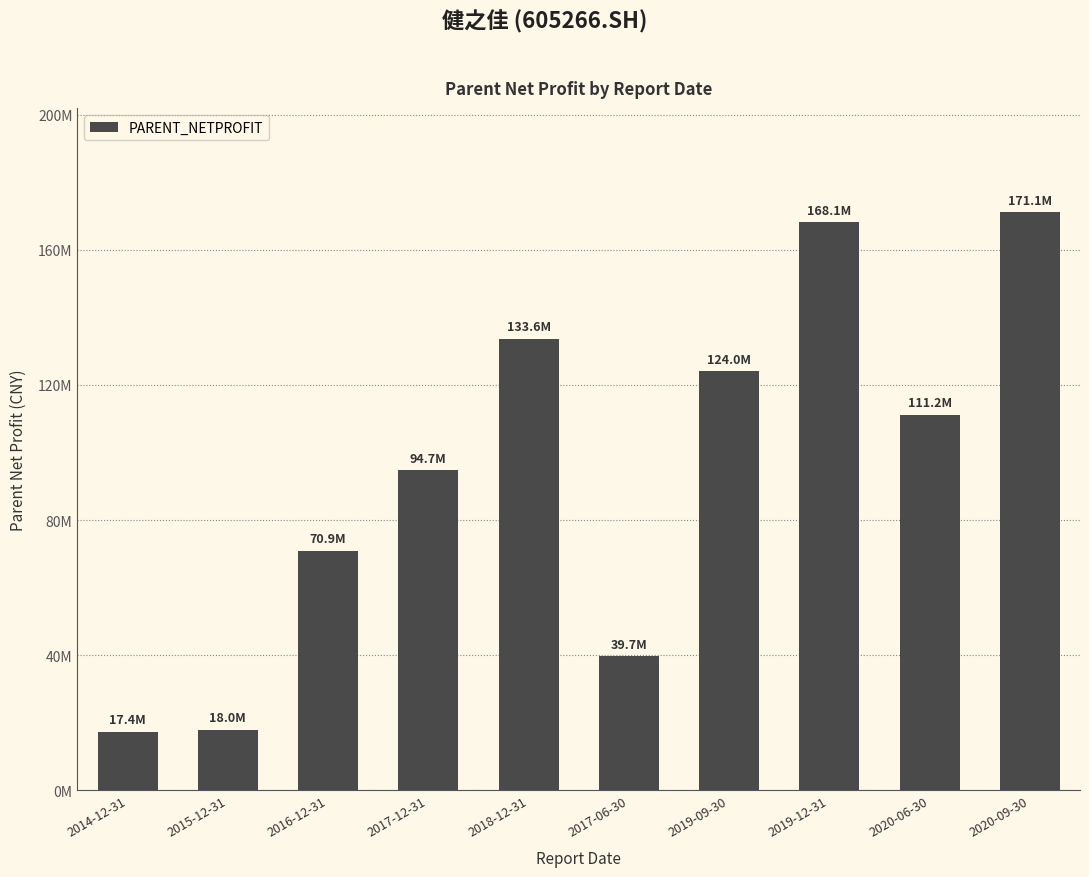

What is the approximate value at 2017-06-30?

39650894.3